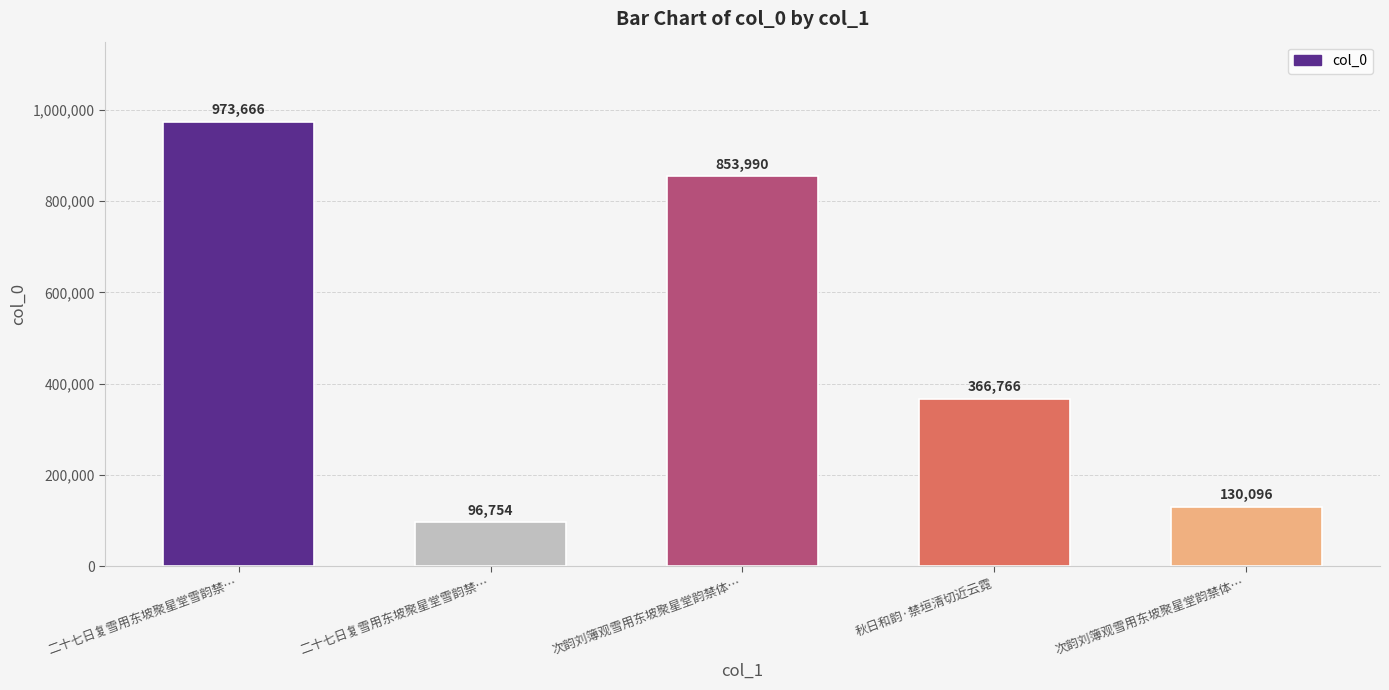

What is the smallest value displayed?

96754